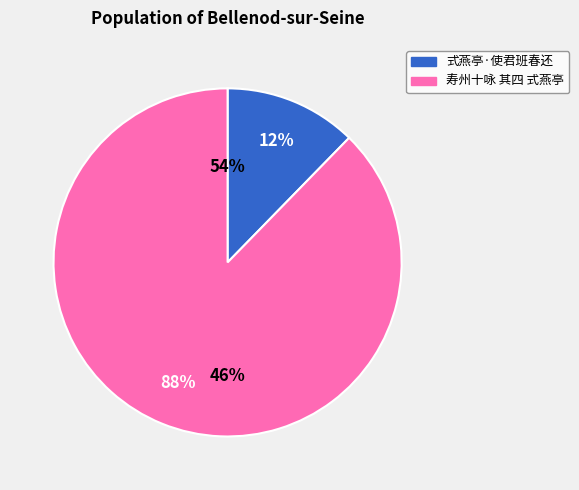

To the nearest percent, what is the combined percentage of 式燕亭·使君班春还 and 寿州十咏 其四 式燕亭?

100%